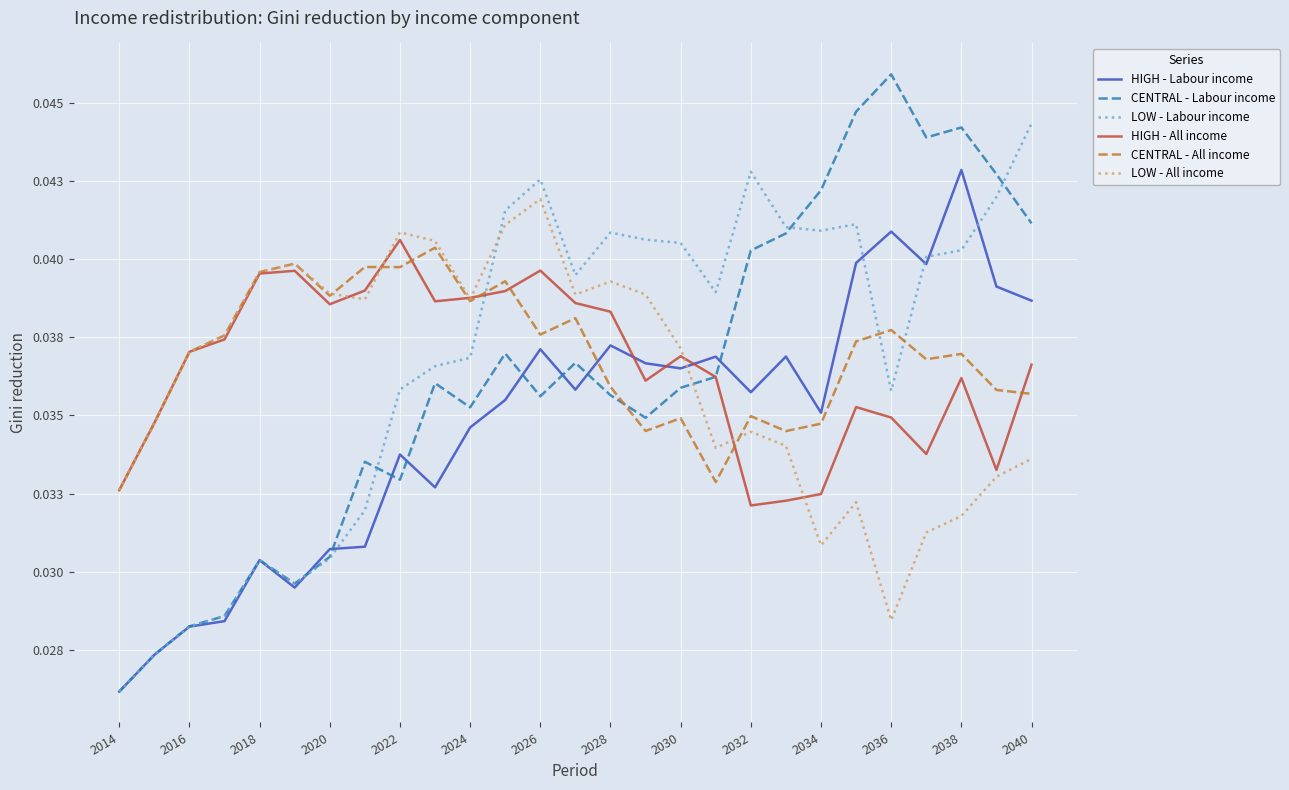

Does the chart have visible grid lines?

Yes